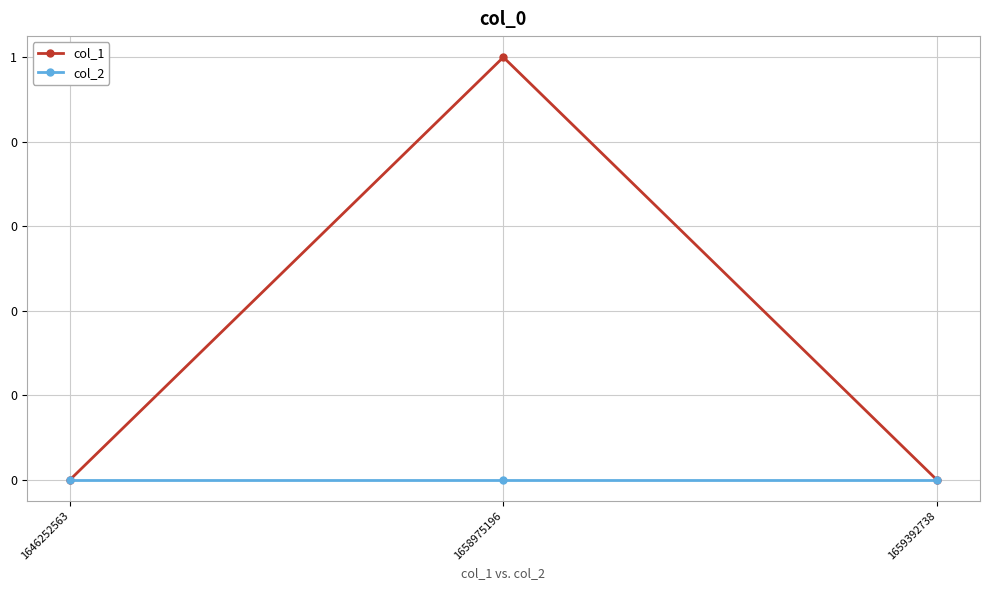

Does the chart have visible grid lines?

Yes